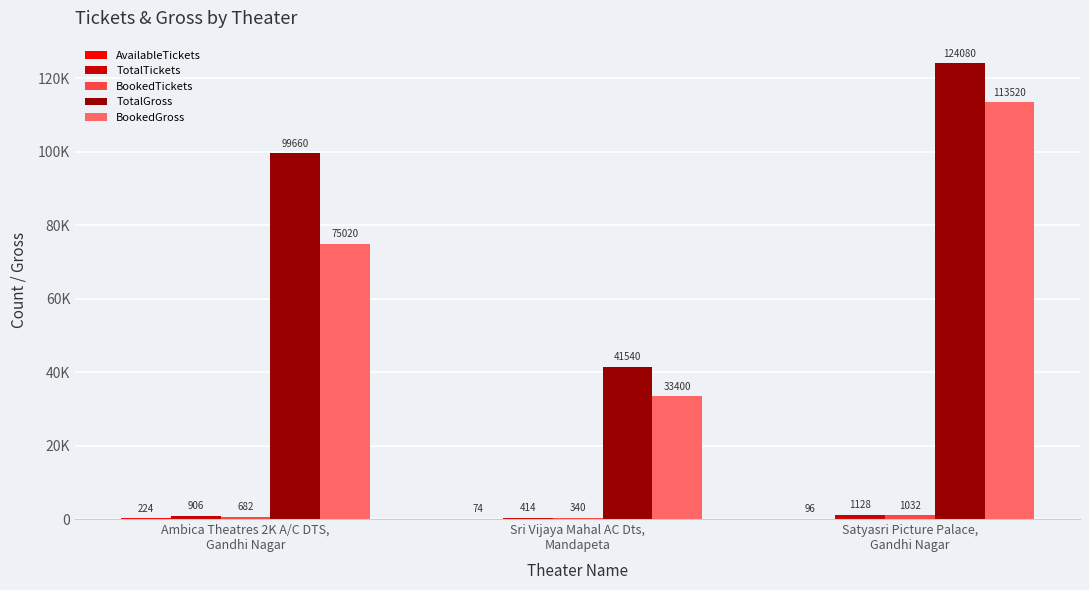

Which has a higher value, Ambica Theatres 2K A/C DTS,
Gandhi Nagar or Satyasri Picture Palace,
Gandhi Nagar?

Ambica Theatres 2K A/C DTS,
Gandhi Nagar